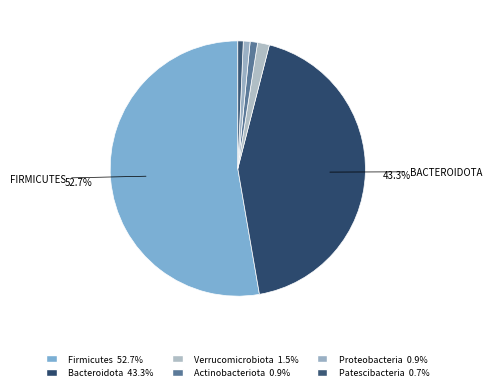

Is it true that Proteobacteria is 14% of the pie?

False